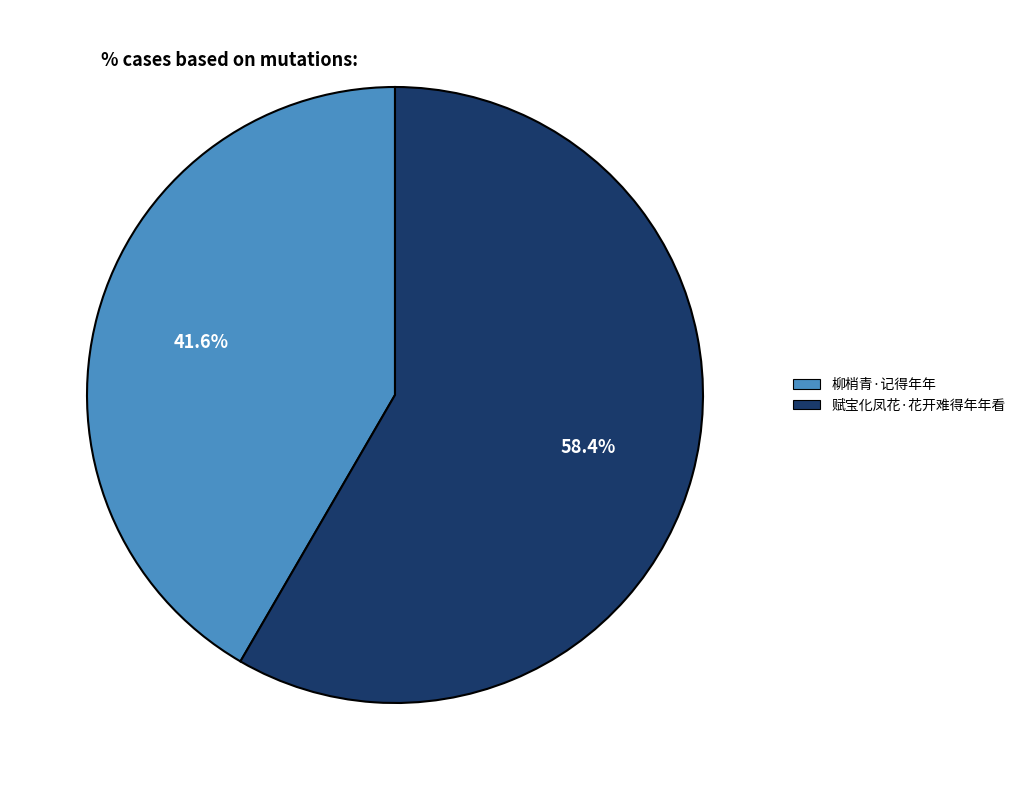

Between 柳梢青·记得年年 and 赋宝化凤花·花开难得年年看, which is larger?

赋宝化凤花·花开难得年年看